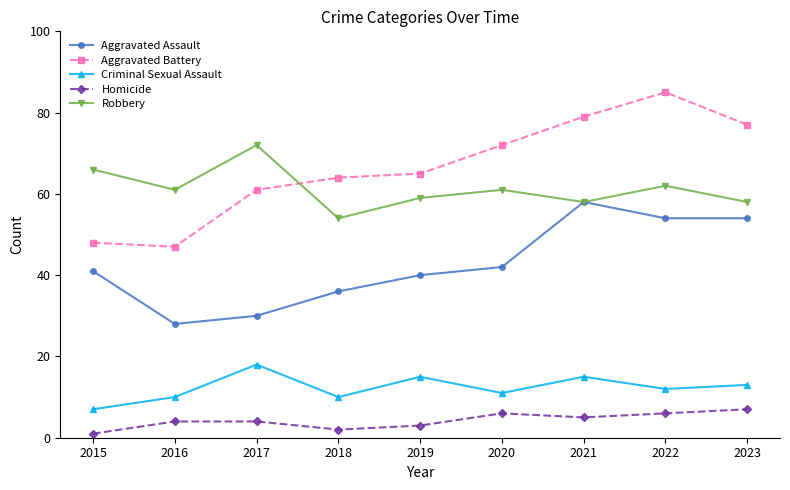

What is the minimum value for Robbery?

54